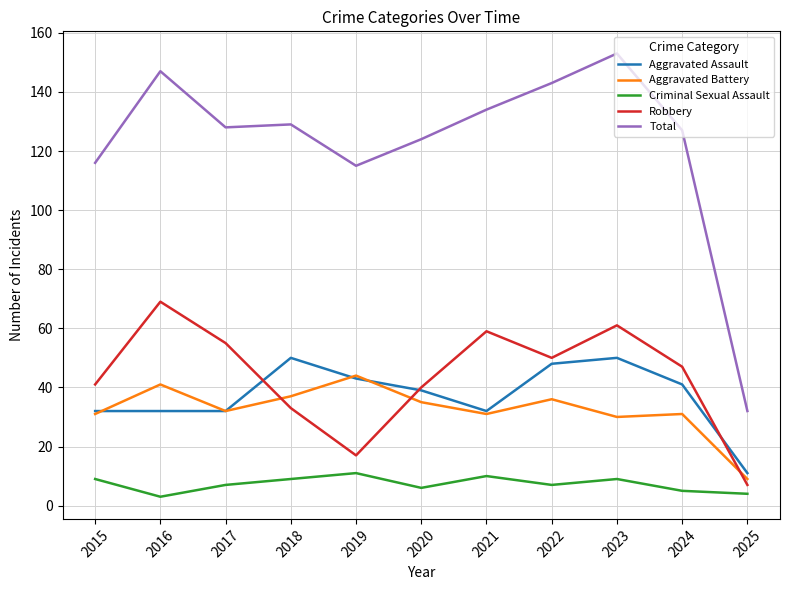

Between which two adjacent categories do Aggravated Battery and Robbery first intersect?

2017 and 2018